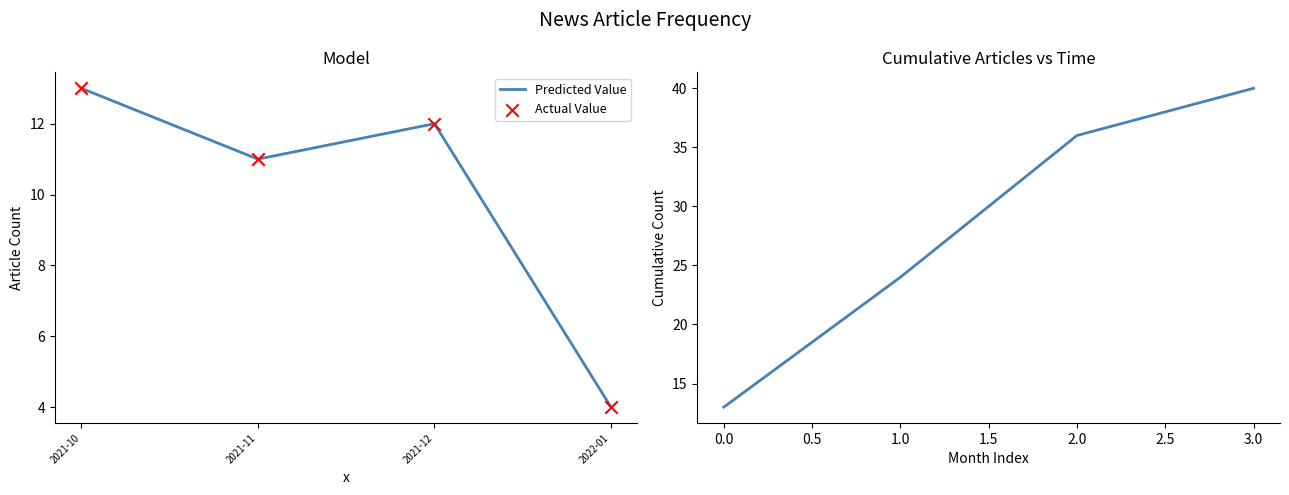

Which series contains the lowest Y value?

Predicted Value